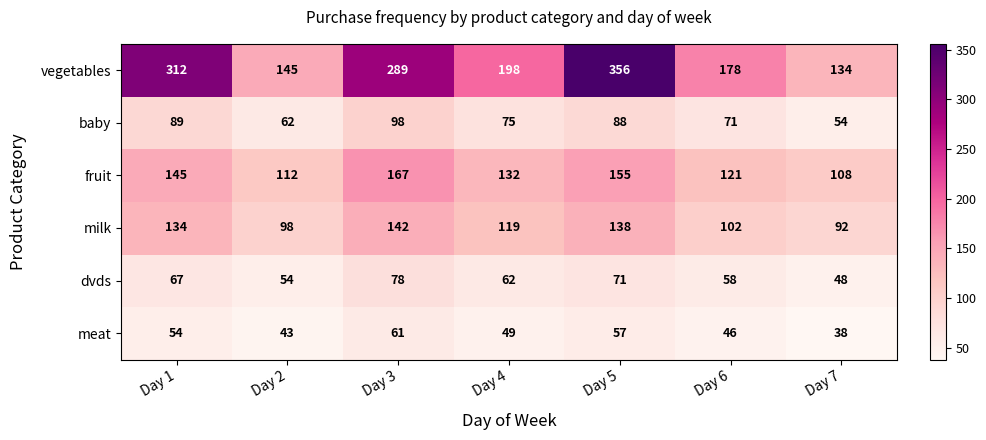

What is the difference between the highest and lowest values at Day 5?

299